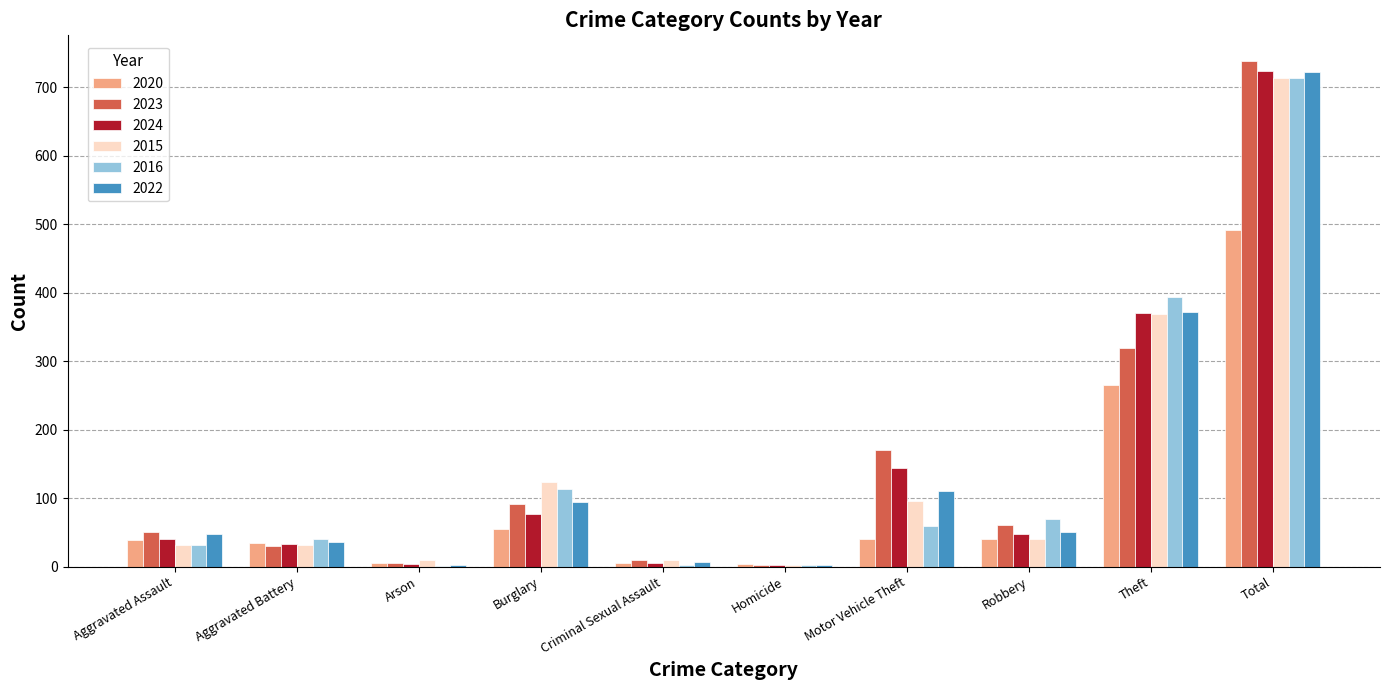

At which label is 2015 closest to 358?

Theft